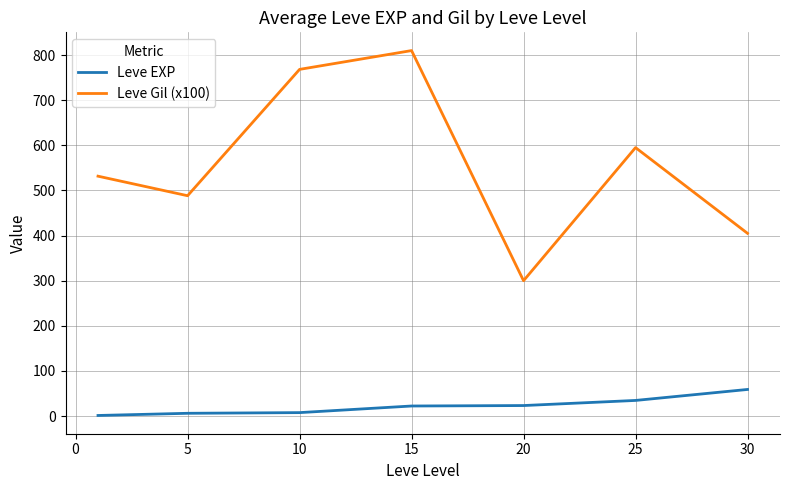

List the series in order of their peak value, lowest first.

Leve EXP, Leve Gil (x100)